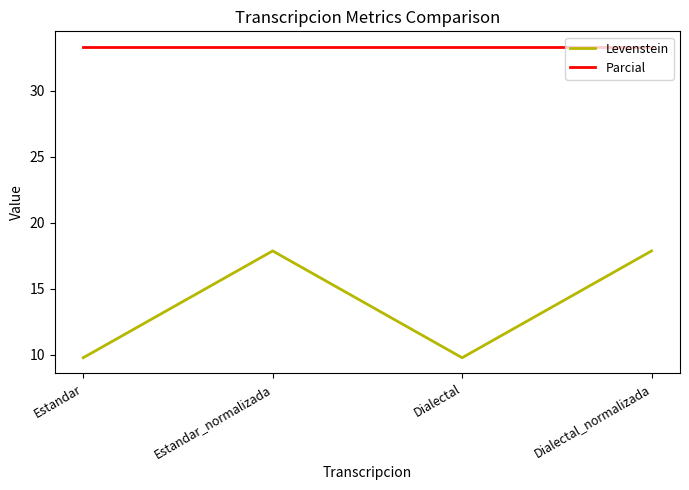

At Dialectal, list the series in order from largest to smallest.

Parcial, Levenstein